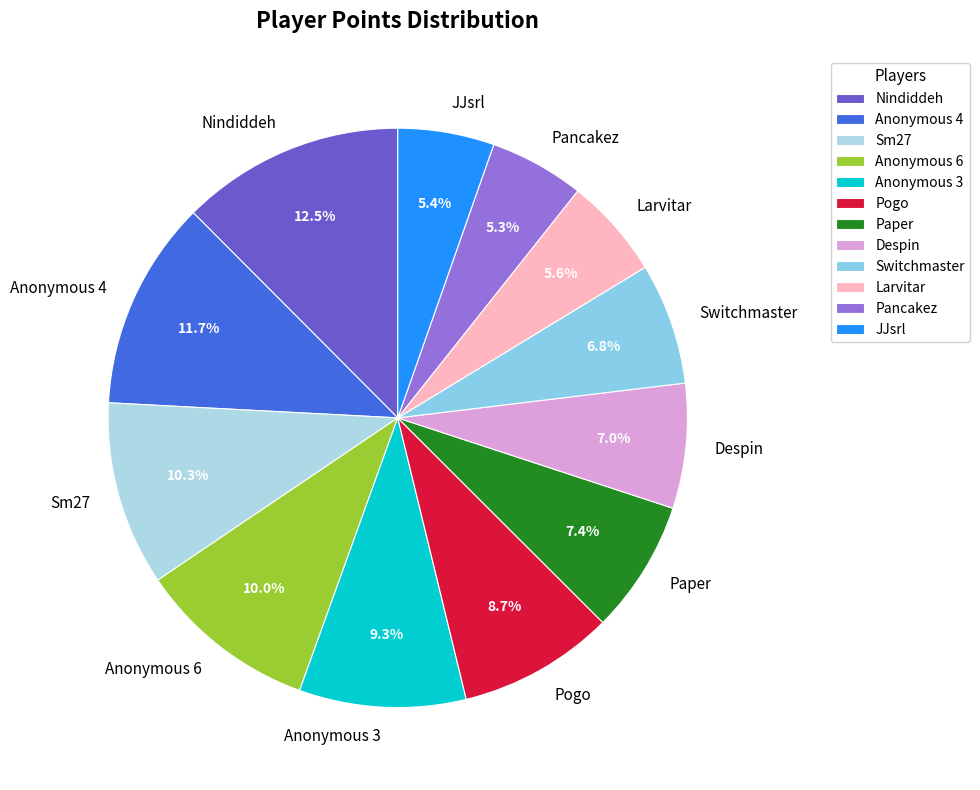

Which has a higher value, Anonymous 4 or Paper?

Anonymous 4